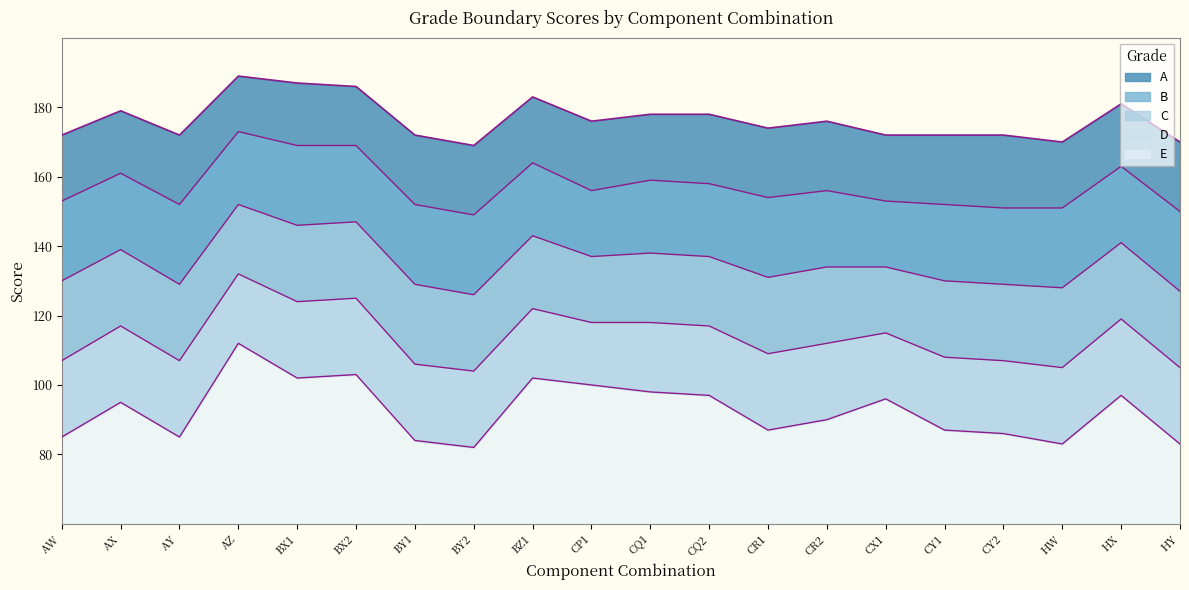

What is the smallest value displayed?

82